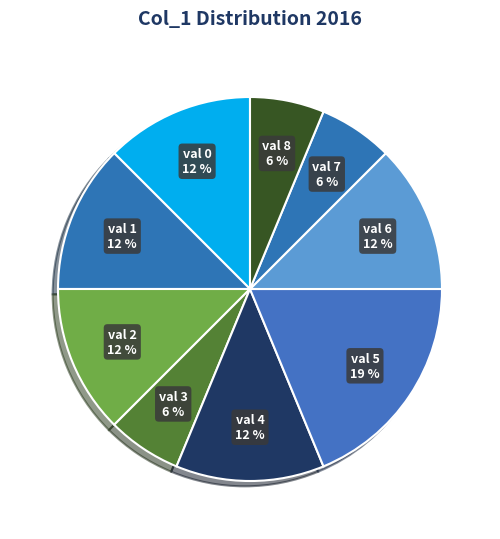

How many segments does this pie chart have?

9